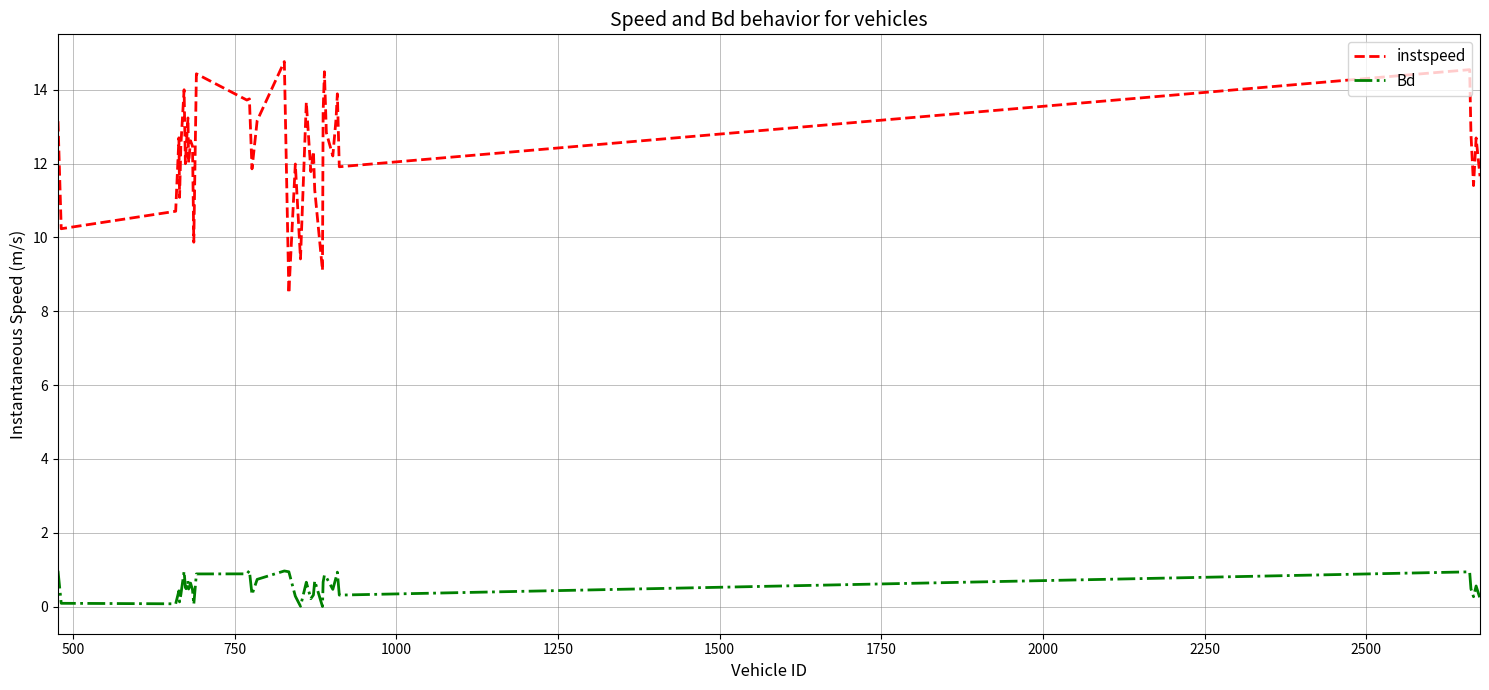

Rank the series by their average value, from highest to lowest.

instspeed, Bd